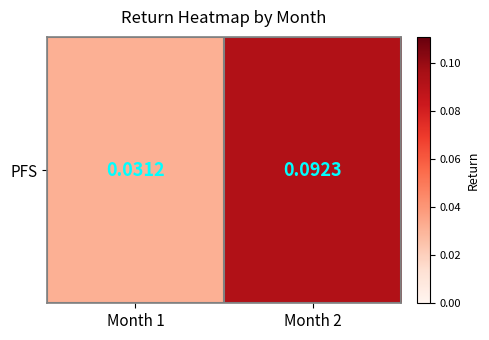

Where is the data nearest to the value 0?

Month 1